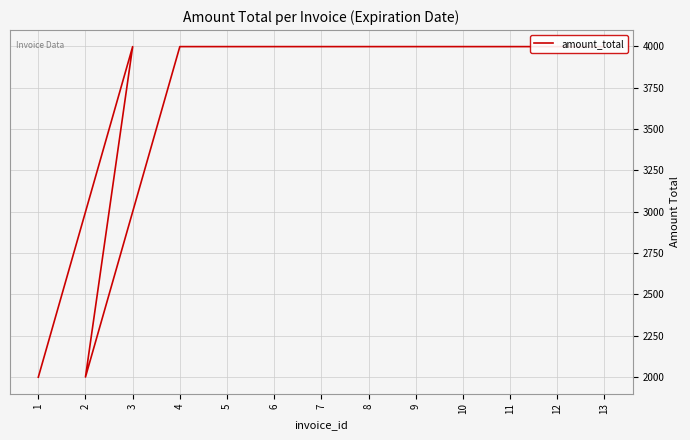

Is it true that the value at 12 is 919?

False